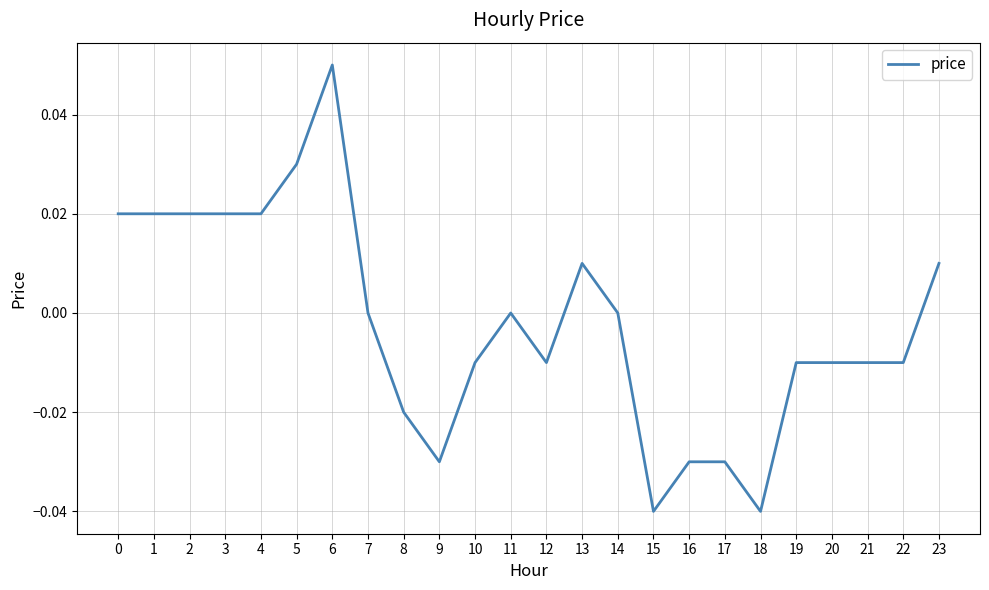

True or false: the data shows -0.0 at 8.

True